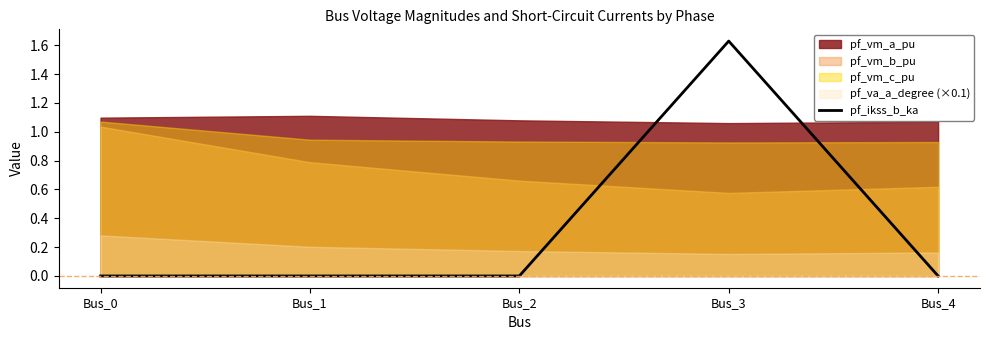

Reading left to right, transcribe all the data shown in this chart.

0.0	0.0	0.0	1.6	0.0